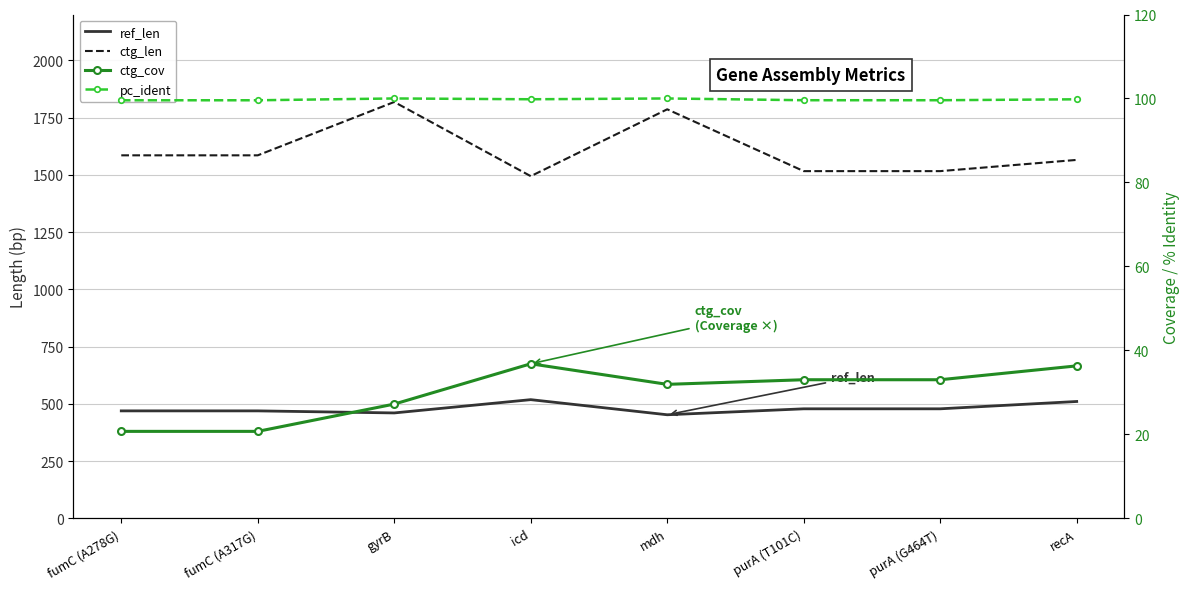

Which series has the largest range (max minus min)?

ctg_len